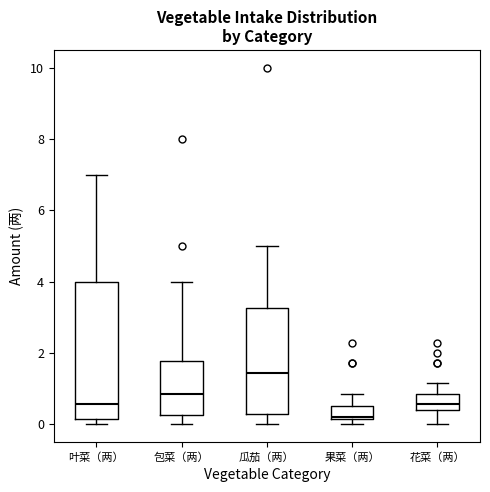

Where does the median line of the box for 叶菜（两） sit on the y-axis? The values are not printed on the chart, so give them approximately, as read against the axis.

0.6